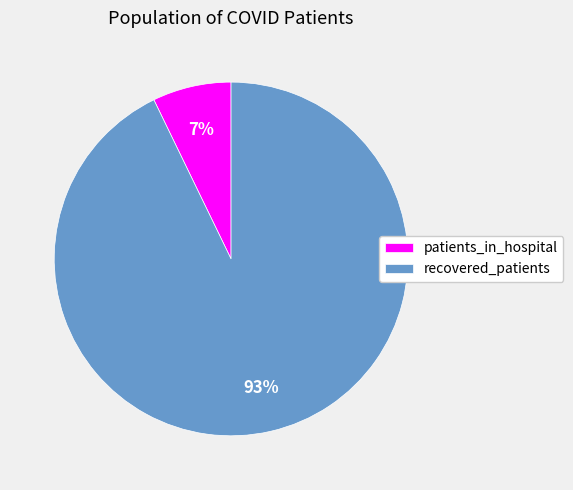

How many segments does this pie chart have?

2